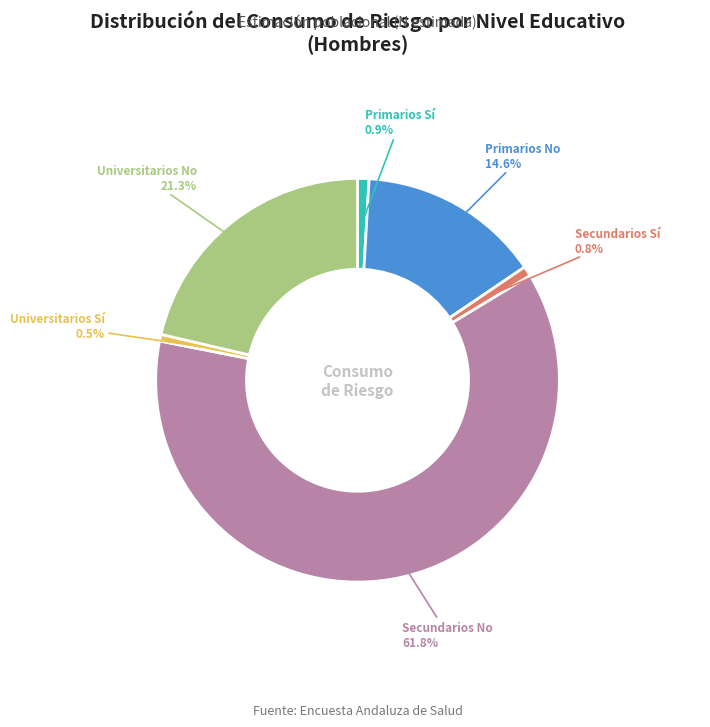

Is there any slice that represents more than half of the pie?

Yes